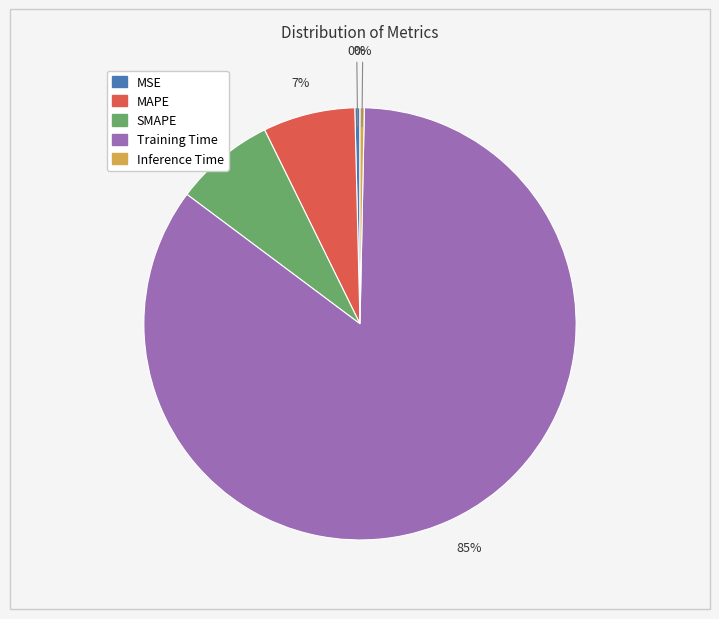

What is the largest slice in the pie chart?

Training Time